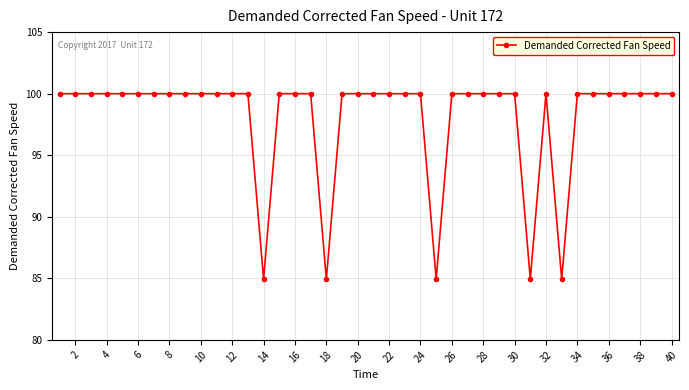

How many categories are shown in the chart?

40